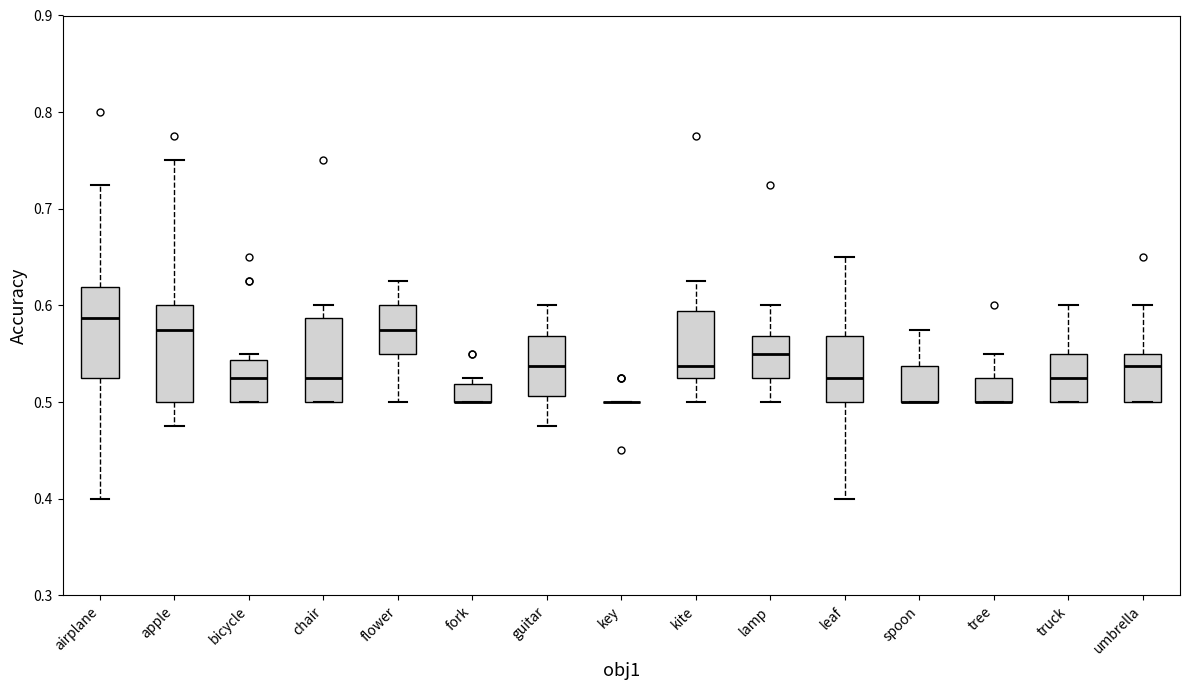

Where is the lower edge of the box for lamp on the y-axis? The values are not printed on the chart, so give them approximately, as read against the axis.

0.53